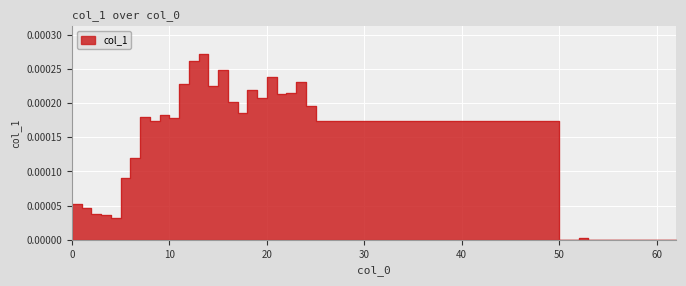

List the labels in order of value, smallest first.

55, 56, 57, 58, 59, 60, 61, 62, 51, 53, 54, 50, 52, 4, 3, 2, 1, 0, 5, 6, 8, 25, 10, 7, 9, 17, 24, 16, 19, 21, 22, 18, 14, 11, 23, 20, 15, 12, 13